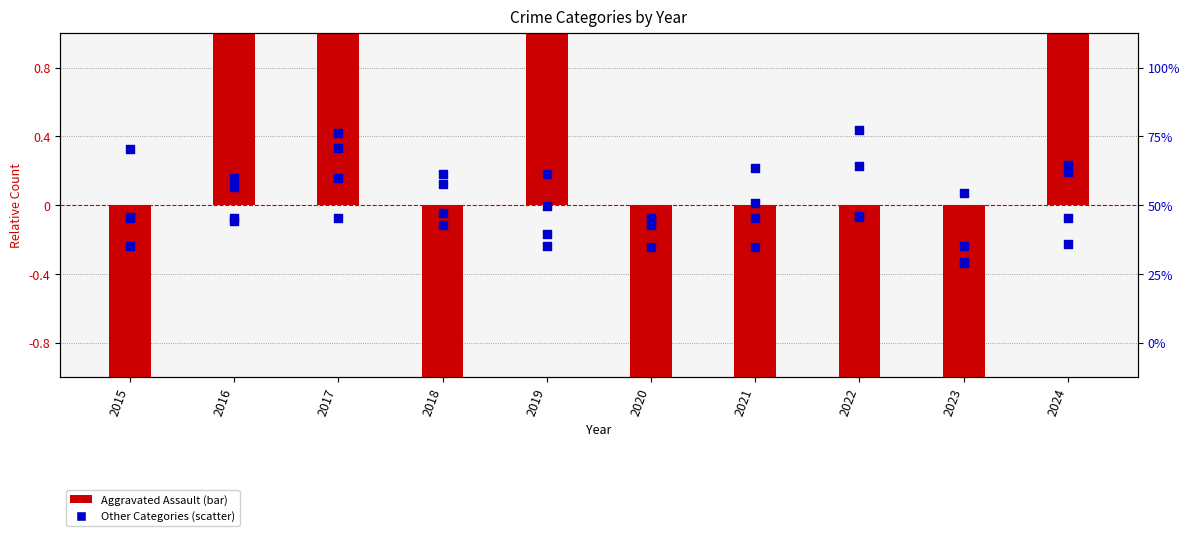

Which series has the largest Y range (max minus min)?

Aggravated Assault